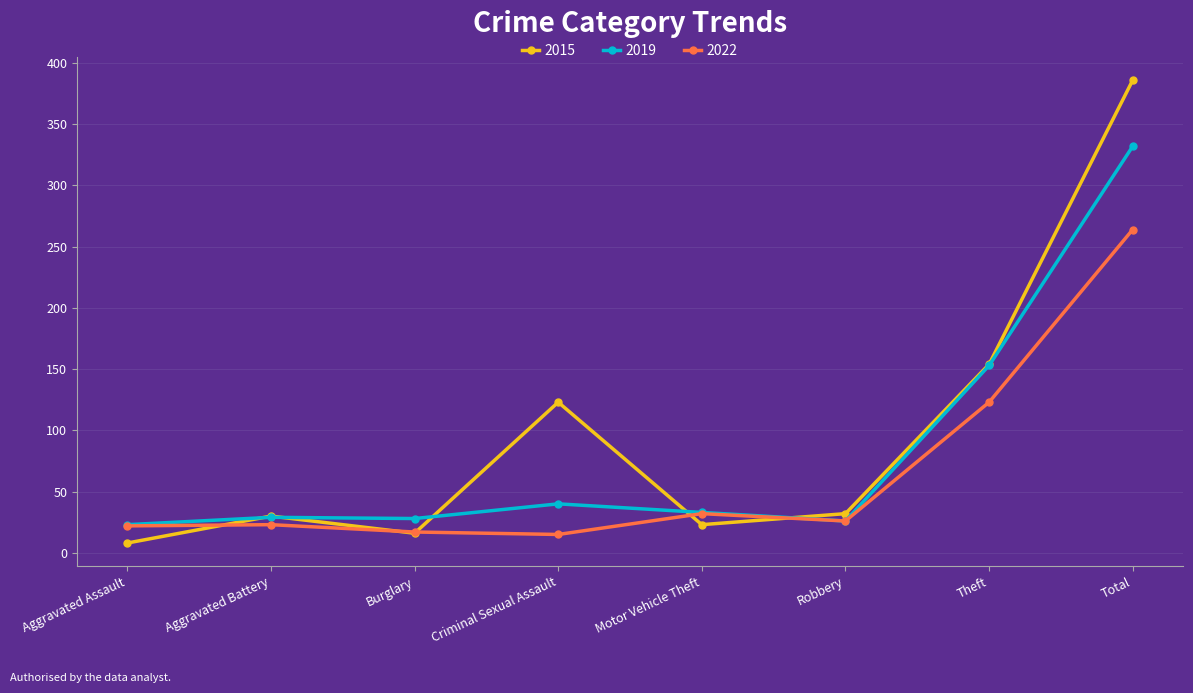

What is the minimum value for 2015?

8